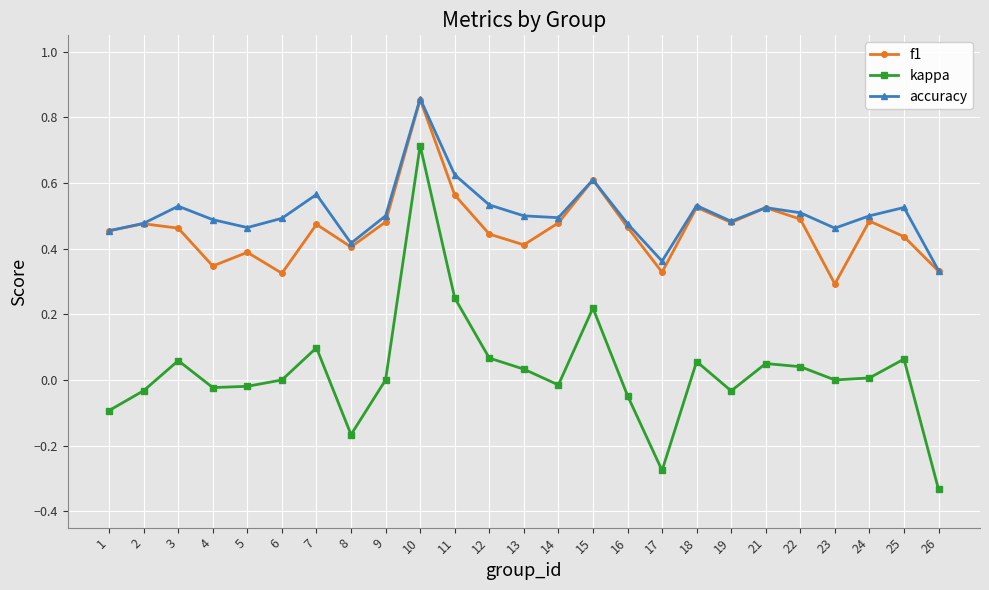

True or false: kappa has a value of 0.1 at 11.

False